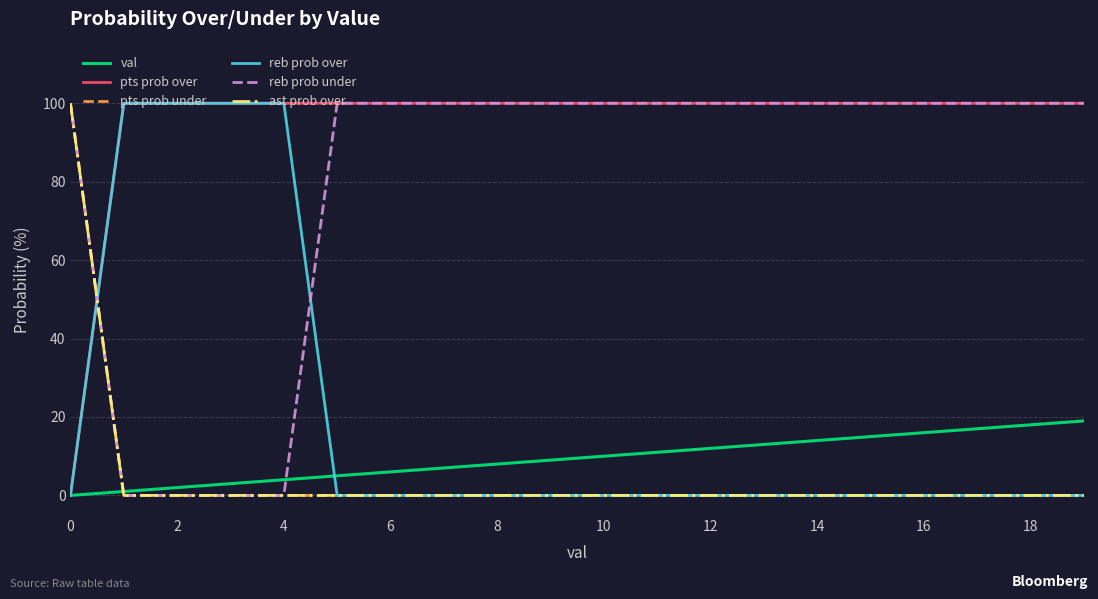

Does the chart have visible grid lines?

Yes